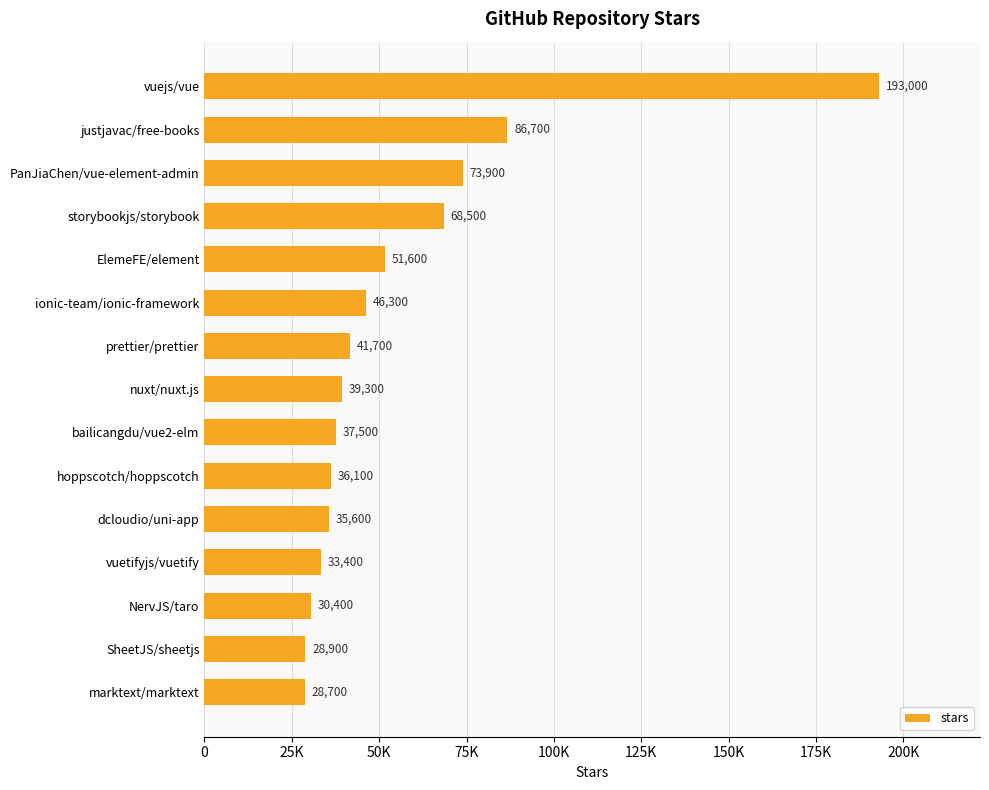

What is the difference between the maximum and minimum values?

164300